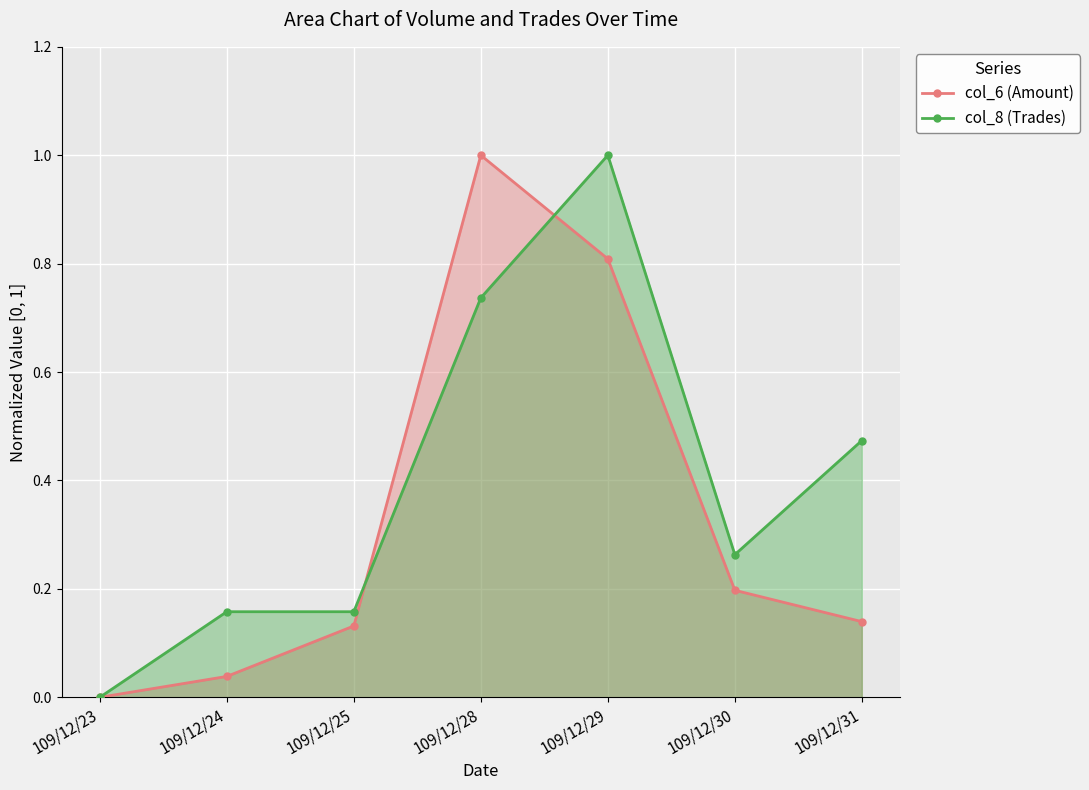

Reading left to right, transcribe all the data shown in this chart.

col_6 (Amount): 109/12/23=0.0	109/12/24=0.0	109/12/25=0.1	109/12/28=1.0	109/12/29=0.8	109/12/30=0.2	109/12/31=0.1
col_8 (Trades): 109/12/23=0.0	109/12/24=0.2	109/12/25=0.2	109/12/28=0.7	109/12/29=1.0	109/12/30=0.3	109/12/31=0.5